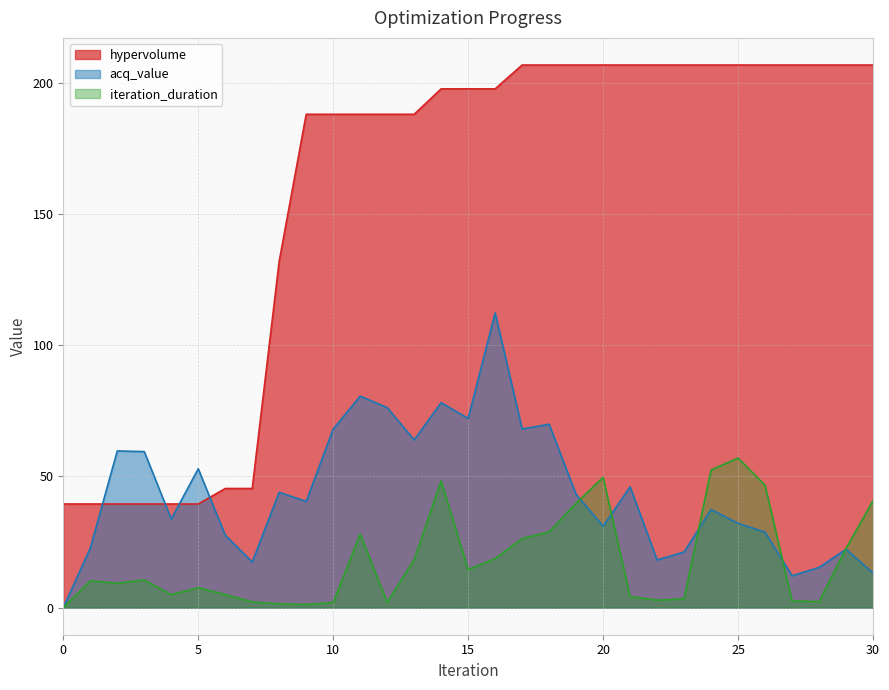

What is the maximum value for iteration_duration?

57.0